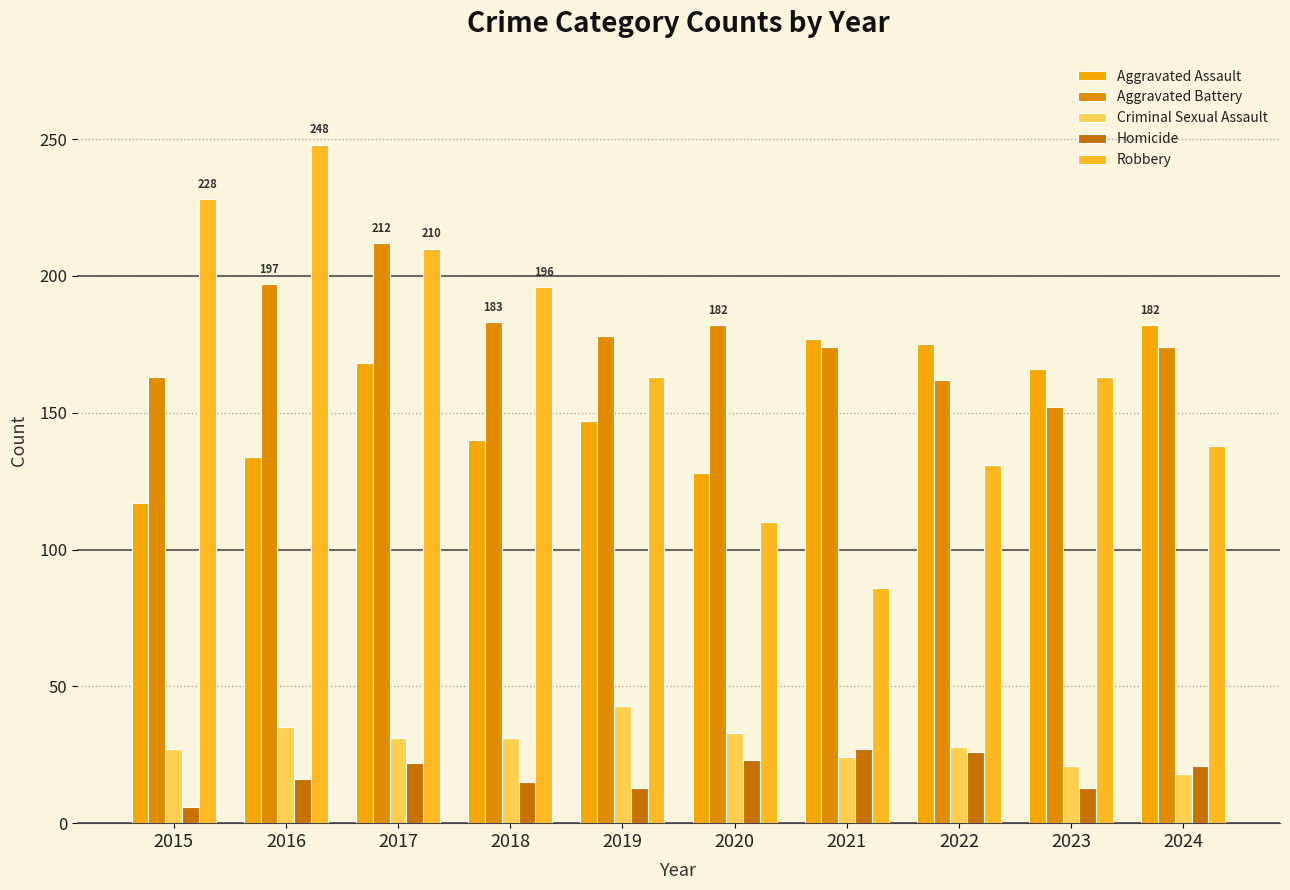

What is the minimum value shown in the chart?

6